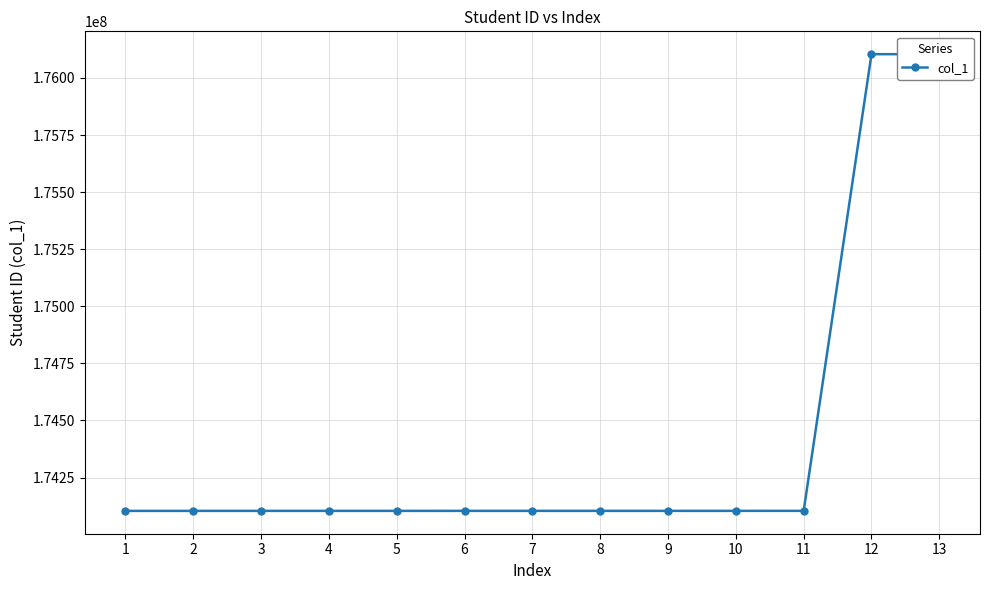

What is the maximum value shown in the chart?

176104110